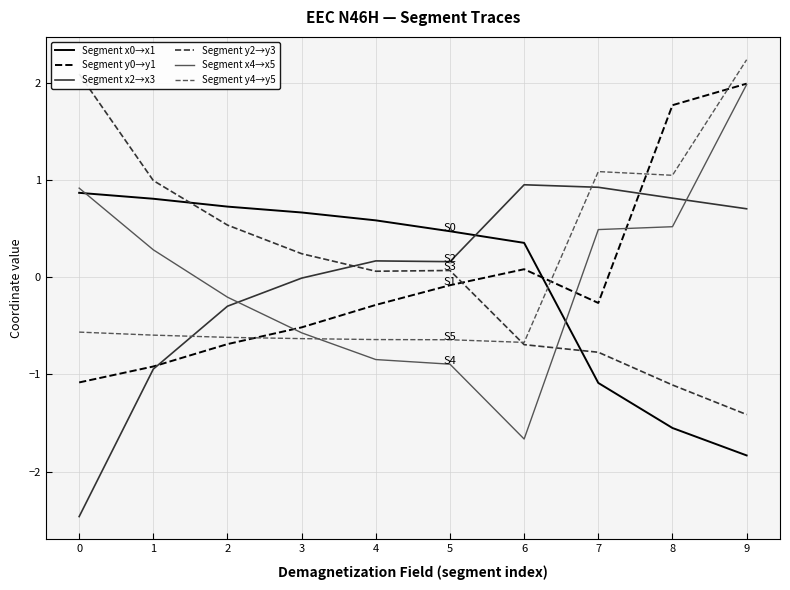

How many interior local peaks does the Segment y2→y3 series have?

1